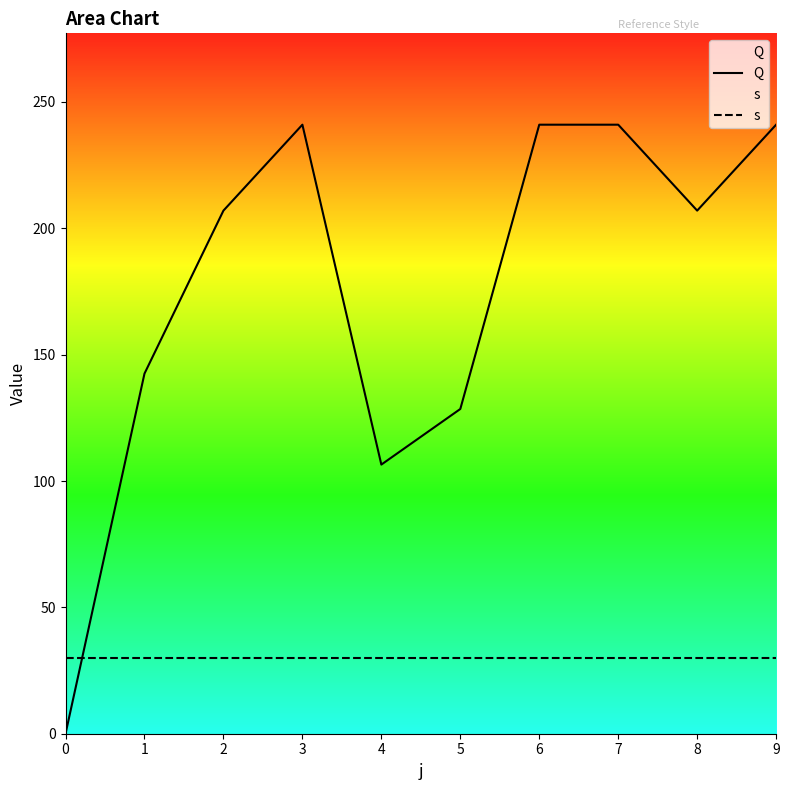

At which category is the sum across all series the highest?

3